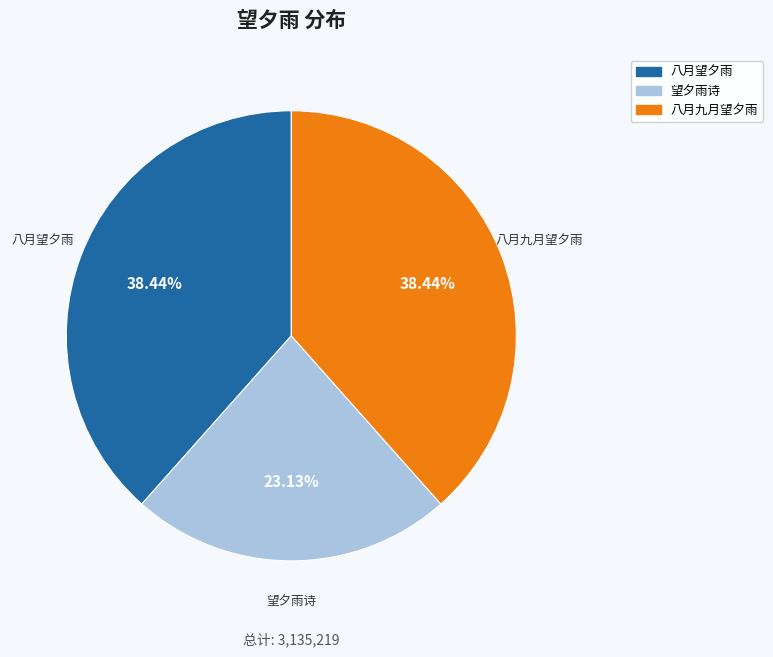

To the nearest percent, what is the difference between the largest and smallest slice percentages?

15%